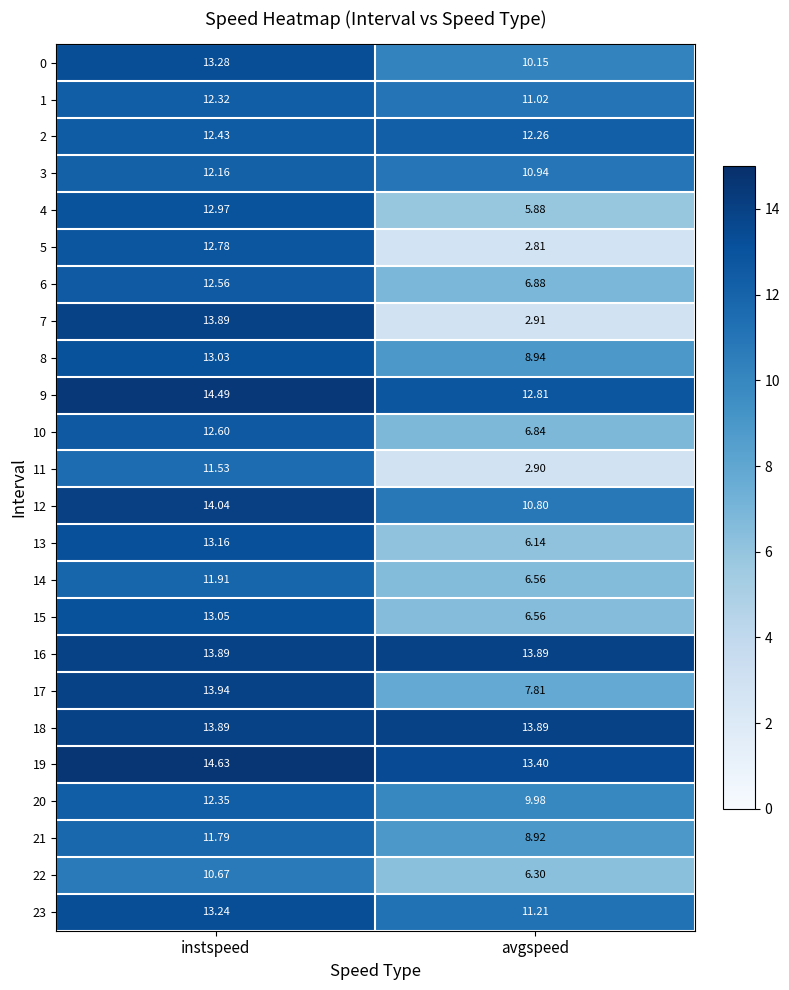

Is the value of 2 at instspeed greater than the value of 17 at avgspeed?

Yes